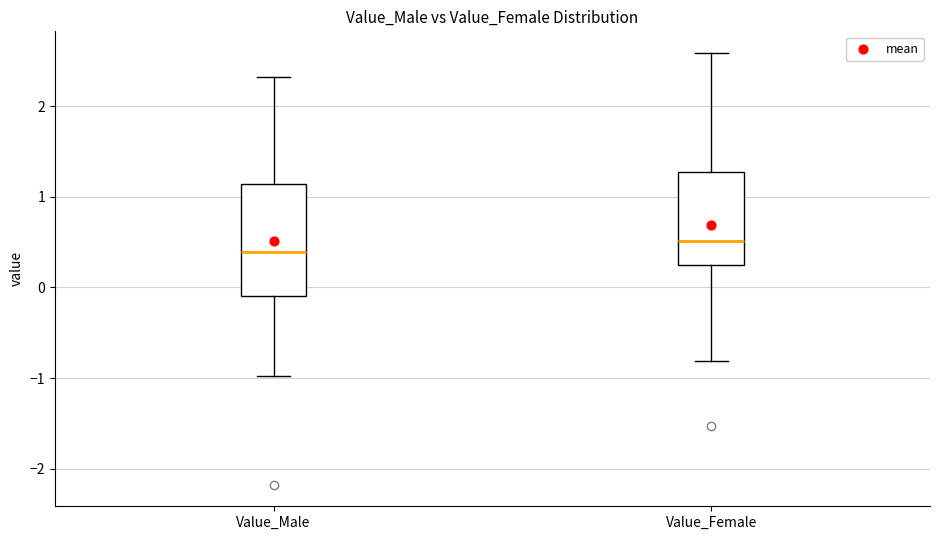

Reading left to right, read every box against the y-axis: the position of its median line, the range the box covers, and the ends of its whiskers. The values are not printed on the chart, so give them approximately, as read against the axis.

Value_Male: median 0.4, box -0.1 to 1.1, whiskers -1.0 to 2.3
Value_Female: median 0.5, box 0.3 to 1.3, whiskers -0.8 to 2.6